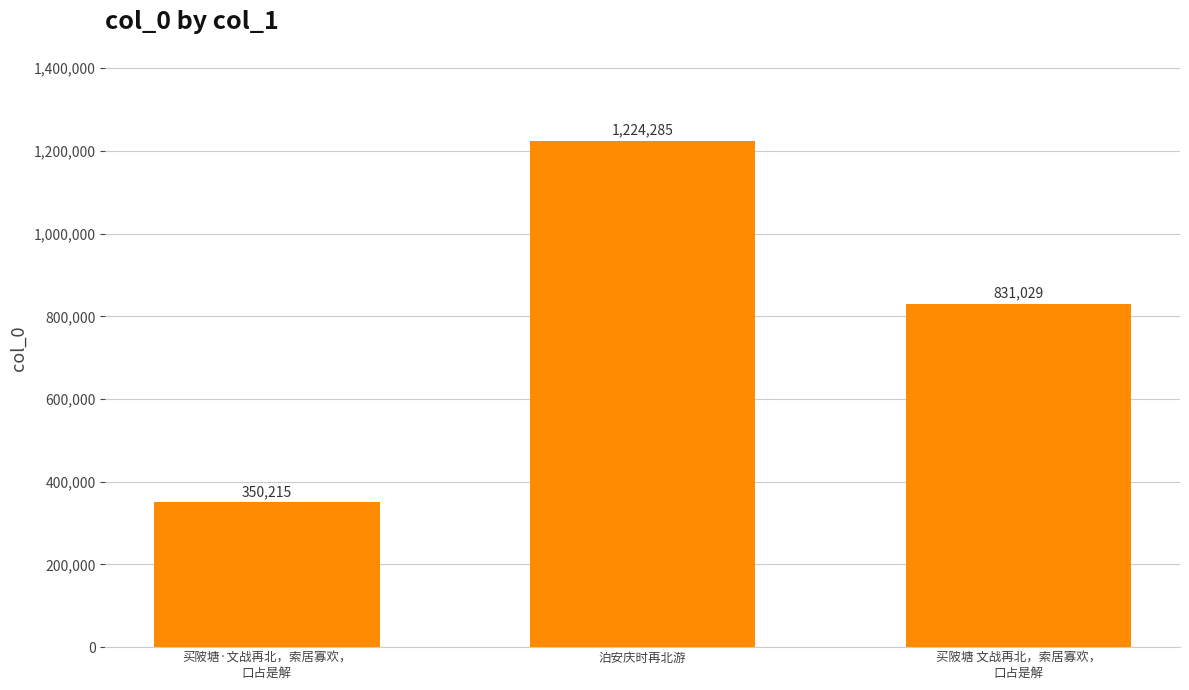

Rank the categories by value from lowest to highest.

买陂塘·文战再北，索居寡欢，
口占是解, 买陂塘 文战再北，索居寡欢，
口占是解, 泊安庆时再北游